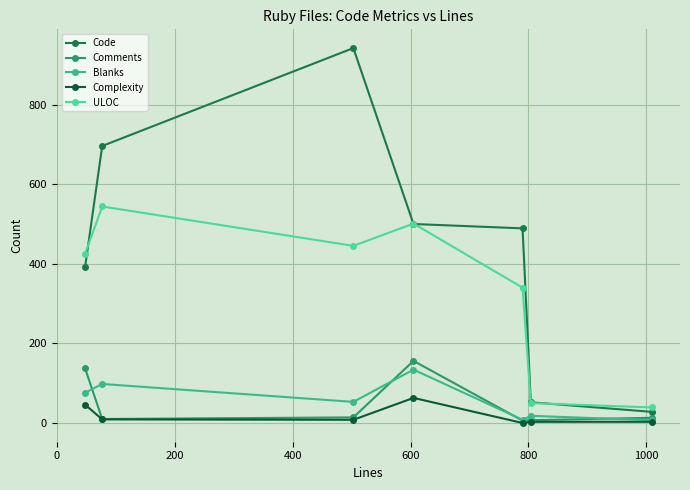

What is the difference between the maximum and minimum values in the Comments series?

150